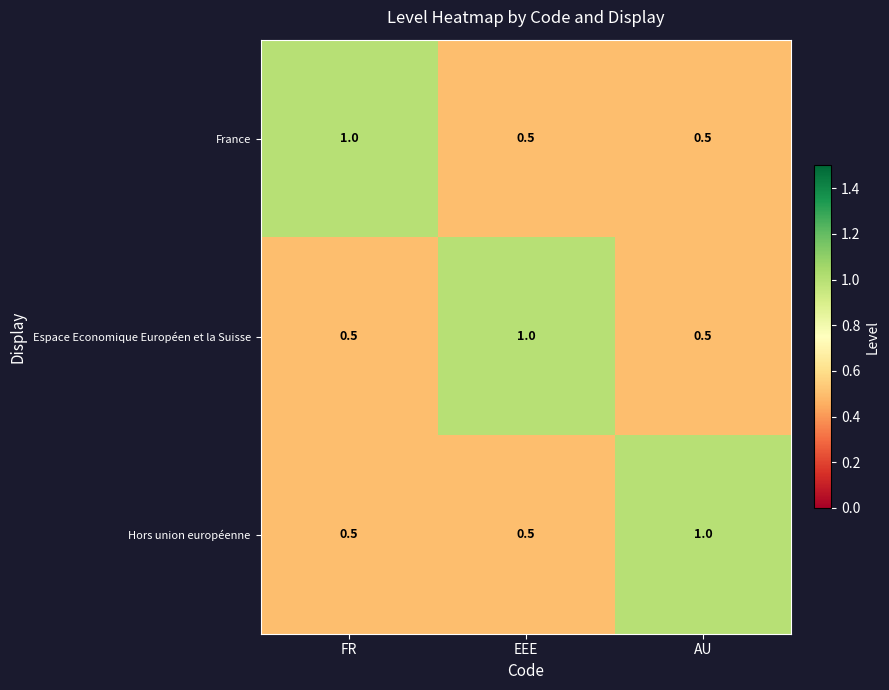

Is it true that Espace Economique Européen et la Suisse equals 0.5 at FR?

True